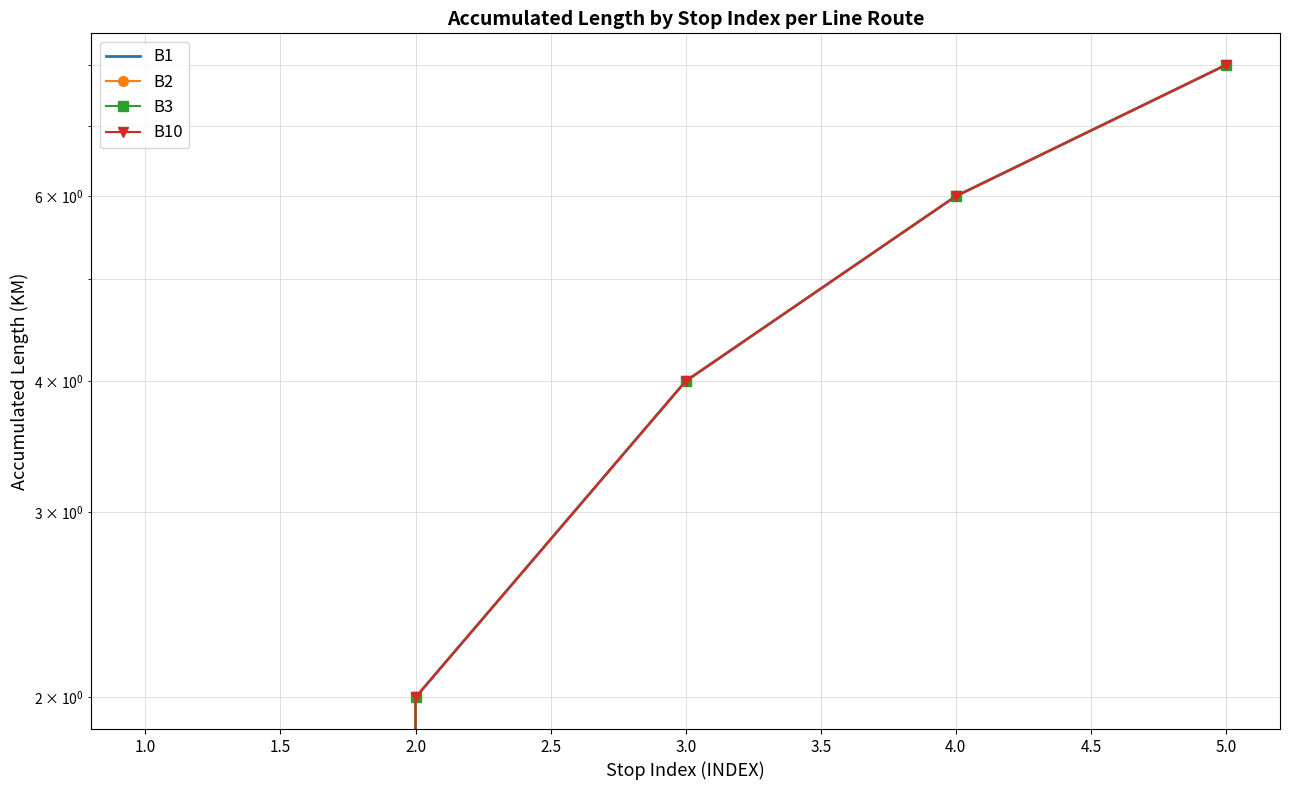

What is the sum of all B3 values?

20